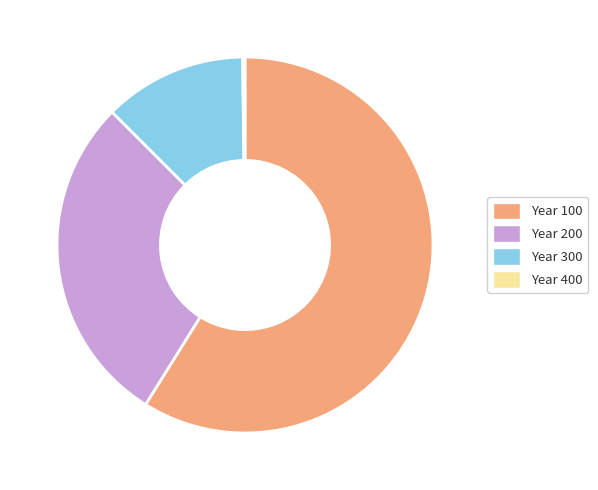

What is the ratio of the value at Year 100 to the value at Year 200?

2.1